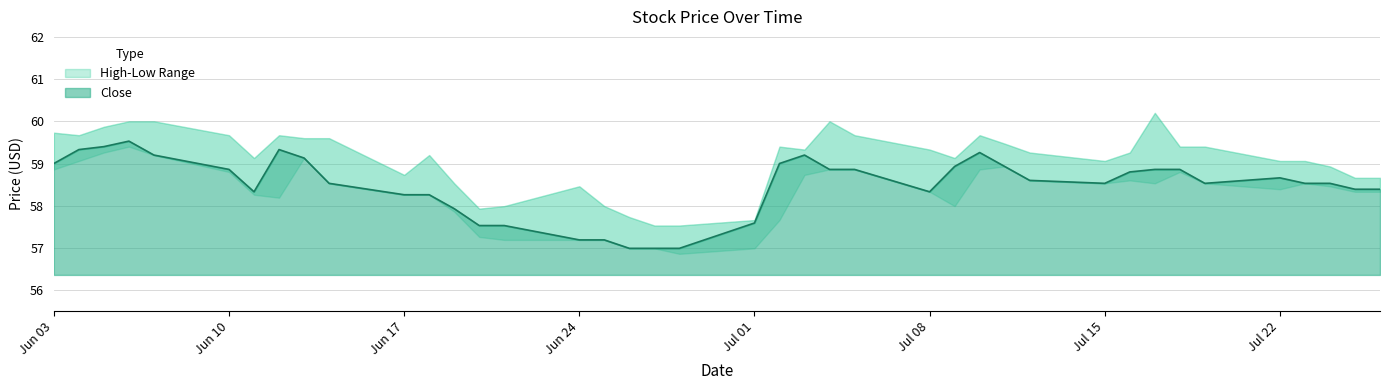

At which category does close reach its first local valley?

2024-06-11